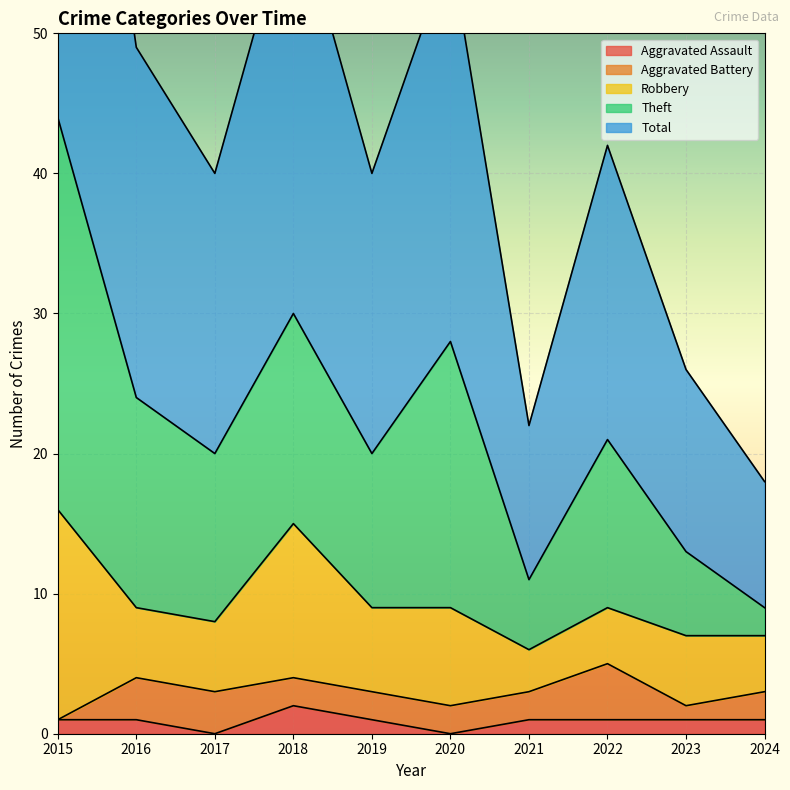

The value of Aggravated Assault at 2017 is 0. True or false?

True